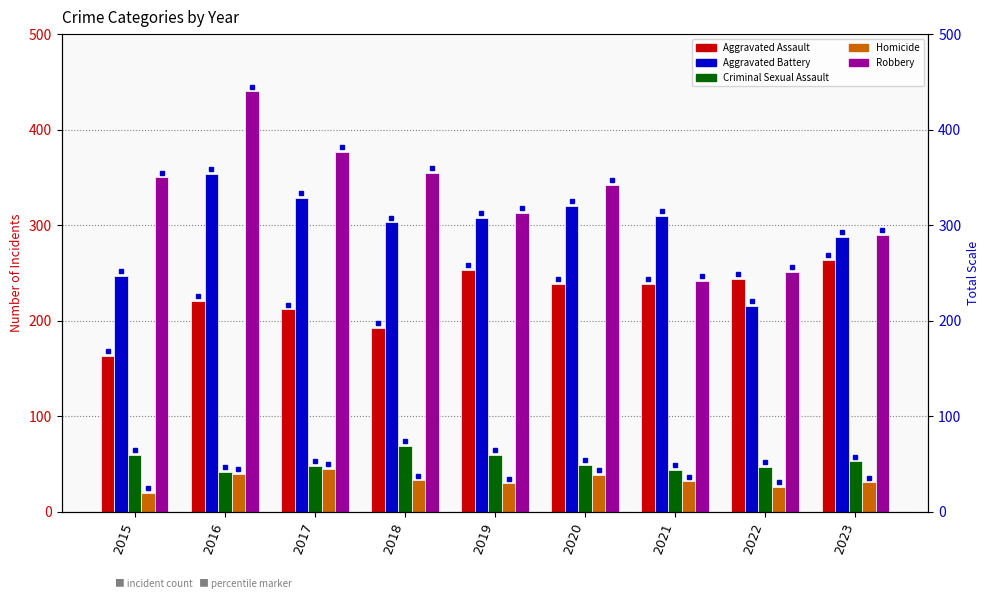

The value of Homicide at 2018 is 33. True or false?

True